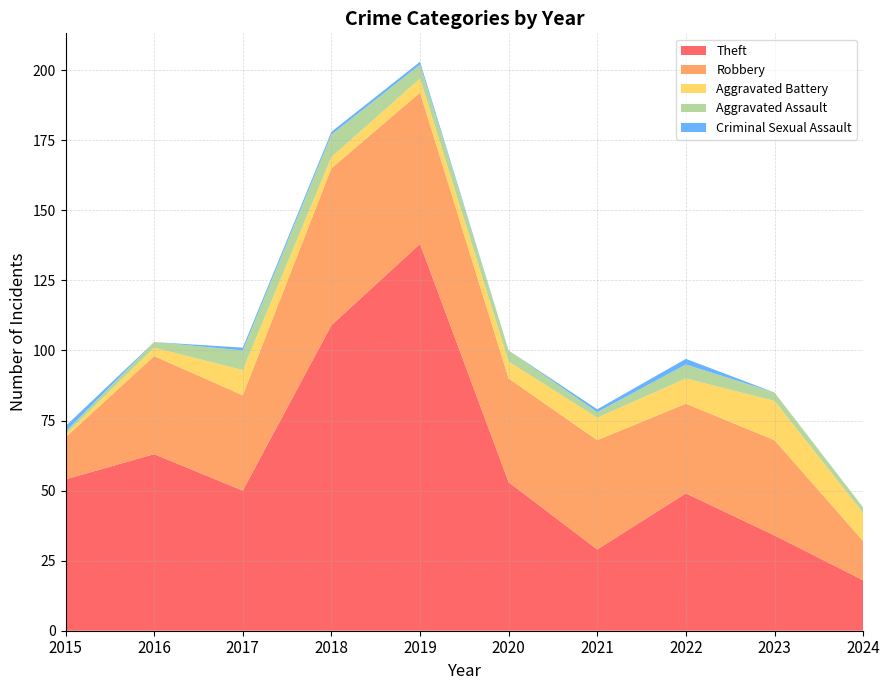

Reading right to left, extract all data points from this chart.

Theft: 2024=18	2023=34	2022=49	2021=29	2020=53	2019=138	2018=109	2017=50	2016=63	2015=54
Robbery: 2024=14	2023=34	2022=32	2021=39	2020=37	2019=54	2018=56	2017=34	2016=35	2015=15
Aggravated Battery: 2024=10	2023=14	2022=9	2021=8	2020=6	2019=5	2018=4	2017=9	2016=3	2015=1
Aggravated Assault: 2024=2	2023=3	2022=5	2021=2	2020=4	2019=5	2018=8	2017=7	2016=2	2015=1
Criminal Sexual Assault: 2024=0	2023=0	2022=2	2021=1	2020=0	2019=1	2018=1	2017=1	2016=0	2015=2